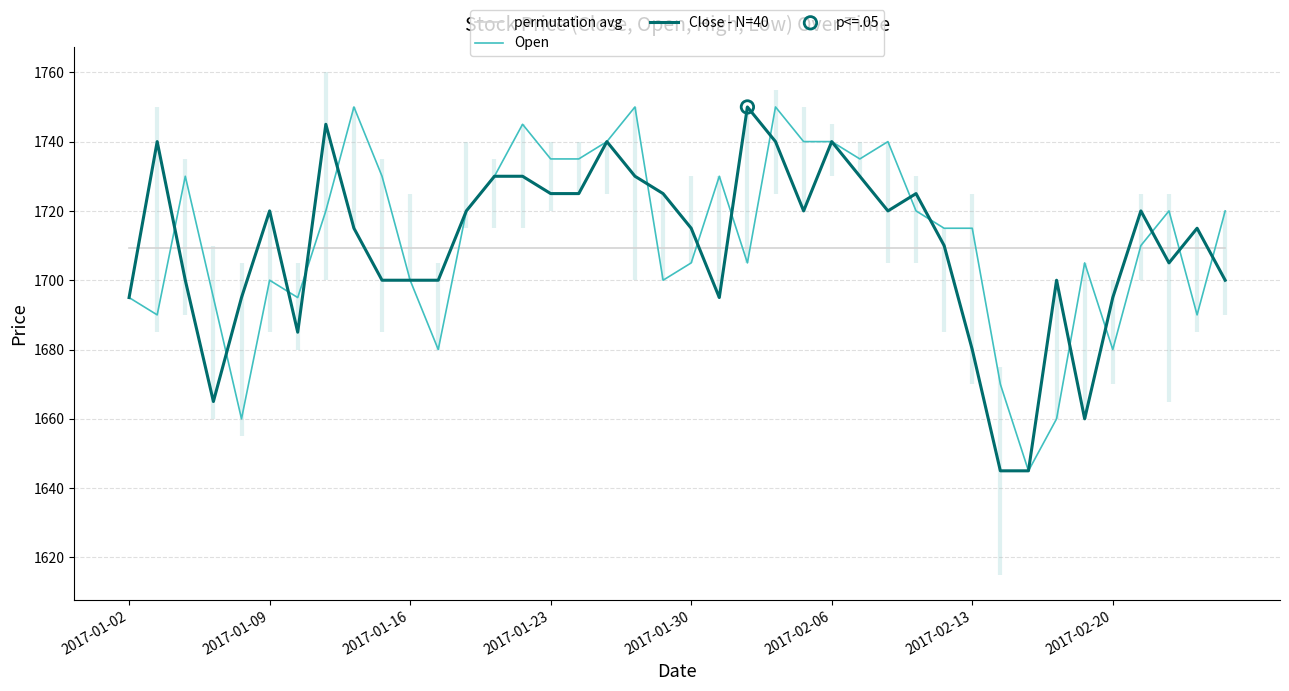

What are all the series names shown in the legend?

permutation avg, Open, Close - N=40